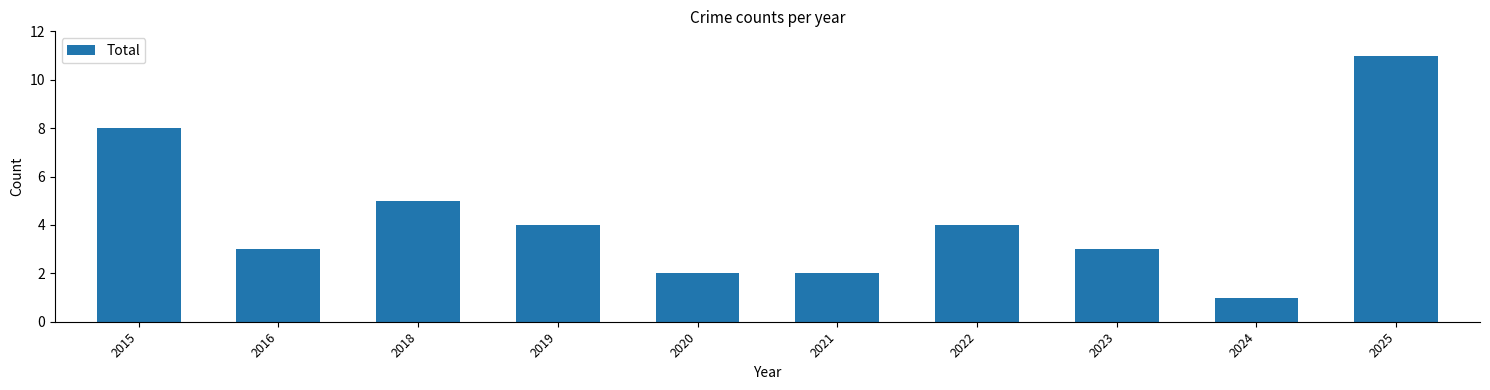

How many values are between 2 and 5?

7